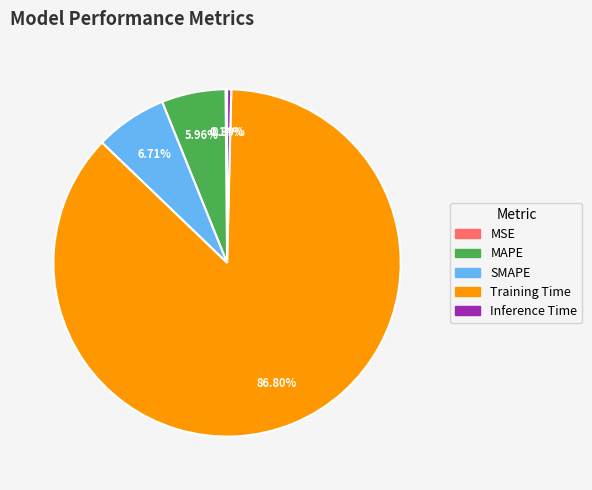

To the nearest percent, what is the combined percentage of Training Time and MAPE?

93%